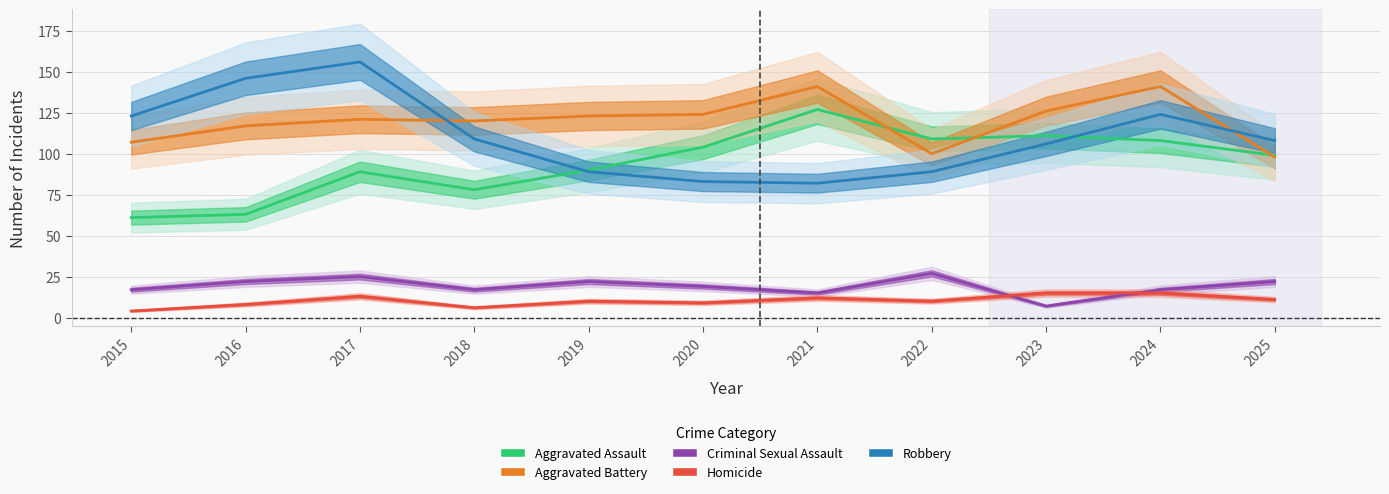

Reading left to right, extract all data points from this chart.

Aggravated Assault: 2015=61	2016=63	2017=89	2018=78	2019=90	2020=104	2021=127	2022=109	2023=111	2024=108	2025=99
Aggravated Battery: 2015=107	2016=117	2017=121	2018=120	2019=123	2020=124	2021=141	2022=100	2023=126	2024=141	2025=98
Criminal Sexual Assault: 2015=17	2016=22	2017=25	2018=17	2019=22	2020=19	2021=15	2022=27	2023=7	2024=17	2025=22
Homicide: 2015=4	2016=8	2017=13	2018=6	2019=10	2020=9	2021=12	2022=10	2023=15	2024=15	2025=11
Robbery: 2015=123	2016=146	2017=156	2018=109	2019=89	2020=83	2021=82	2022=89	2023=106	2024=124	2025=108